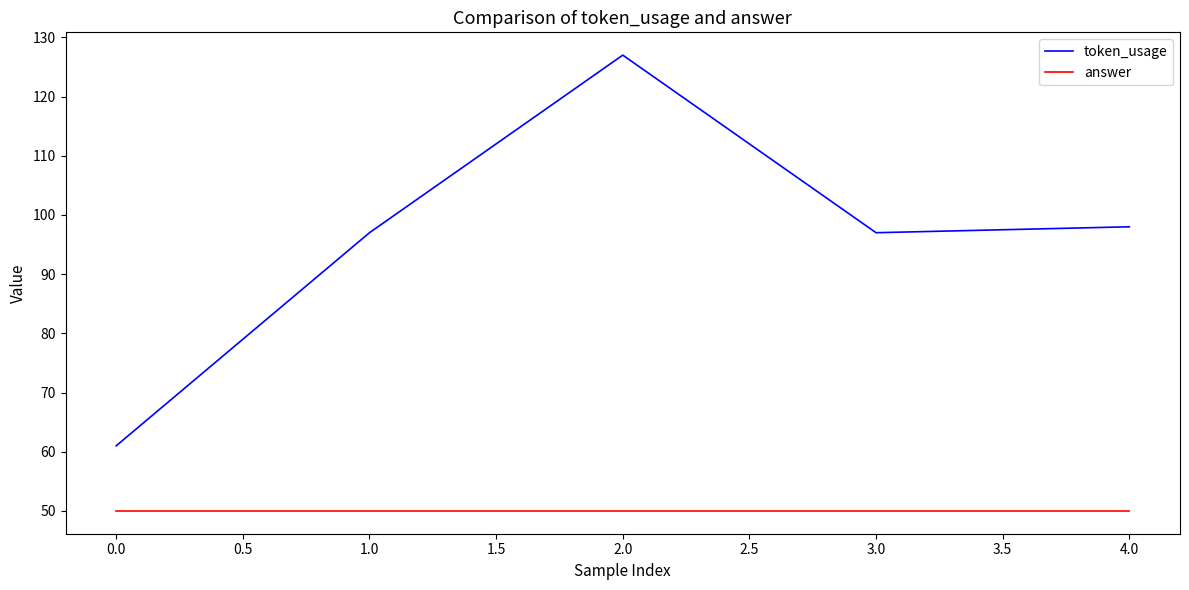

True or false: answer and token_usage cross at least once.

False